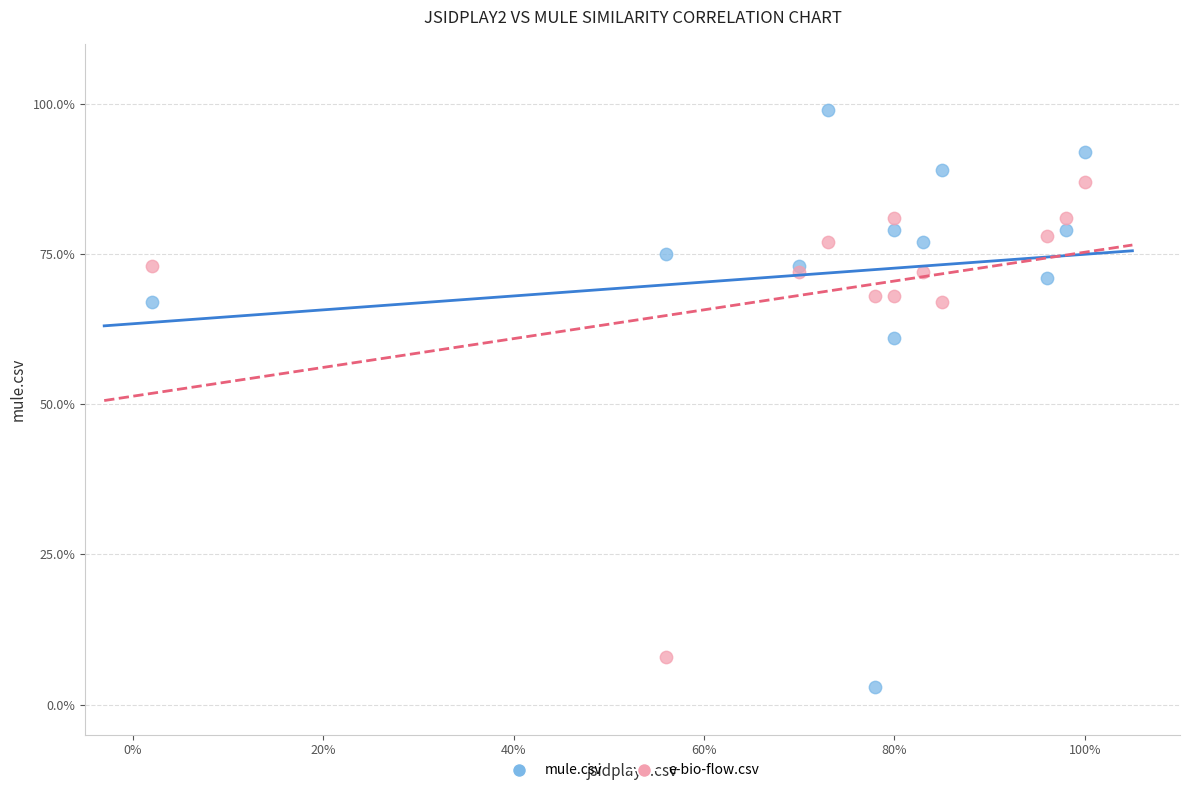

What are all the series names shown in the legend?

mule.csv, e-bio-flow.csv